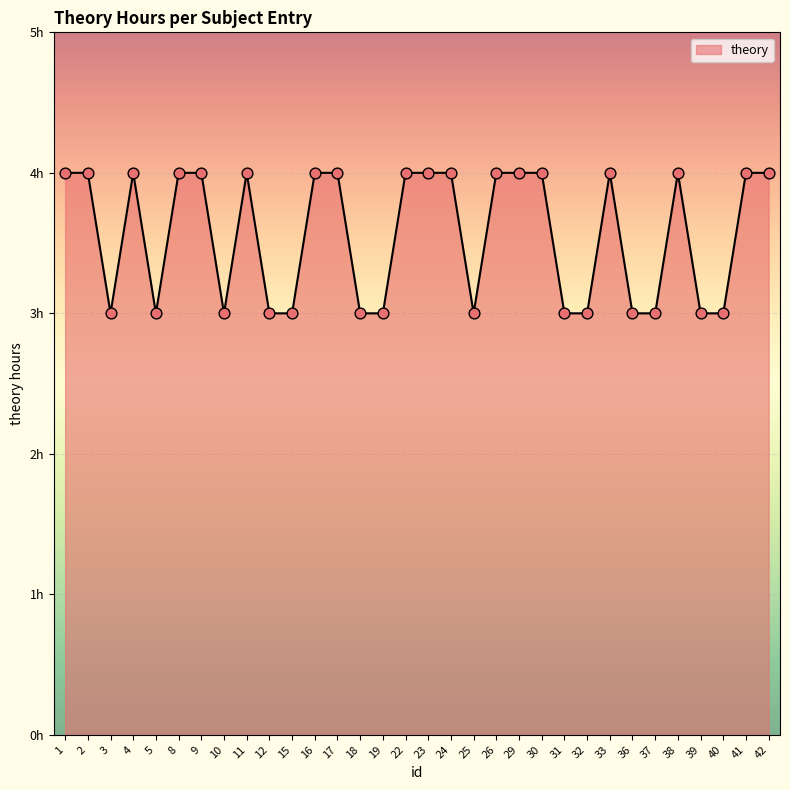

Does the chart have visible grid lines?

Yes